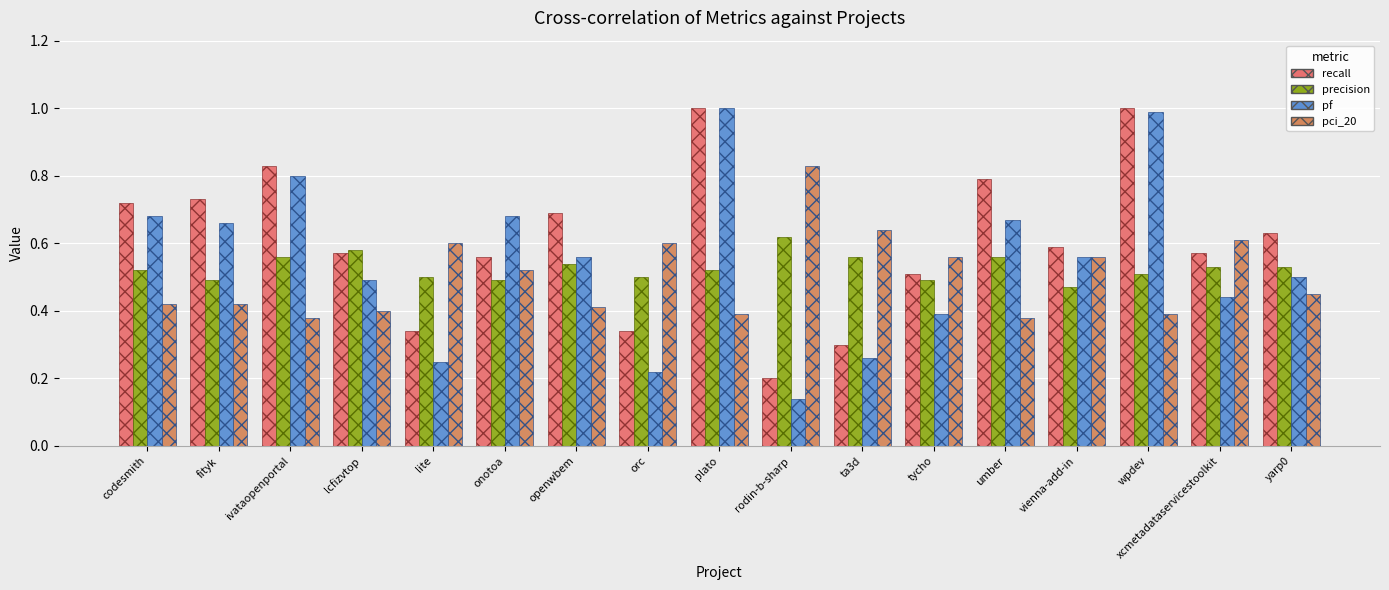

Are the bars horizontal?

No